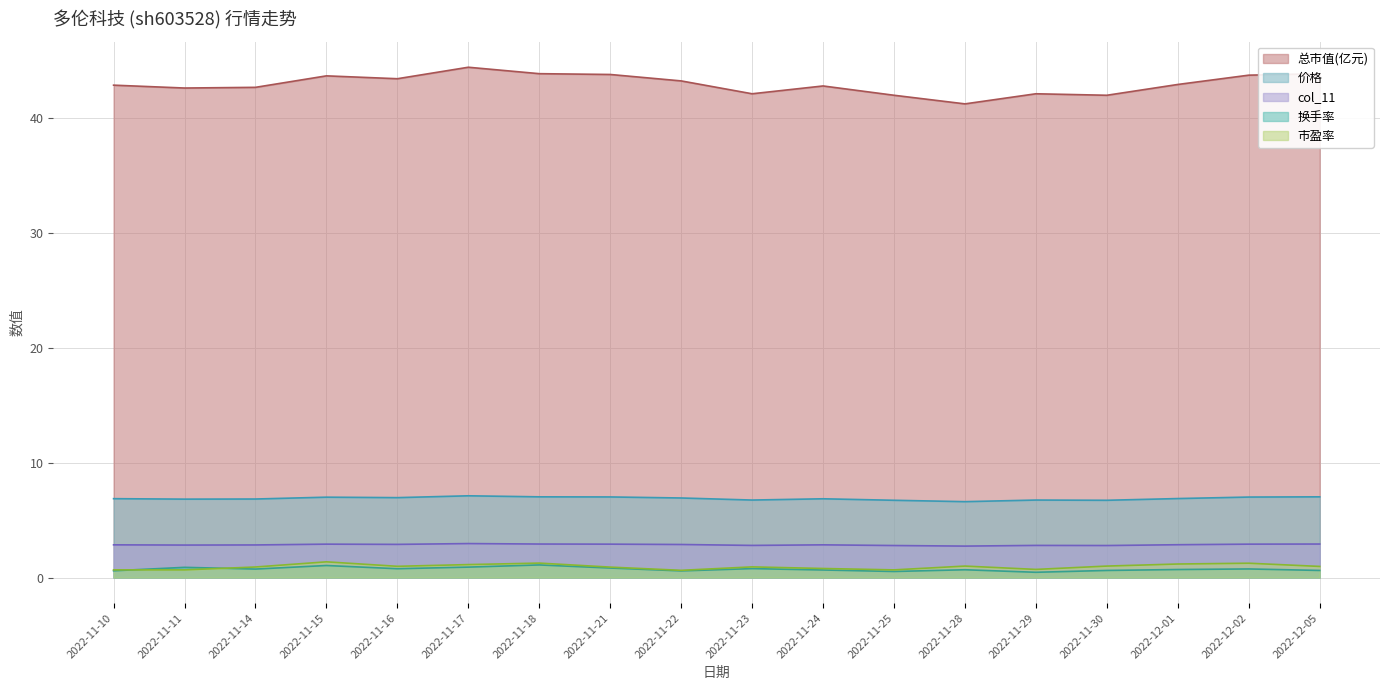

What is the approximate value of 总市值(亿元) at 2022-11-22?

43.2